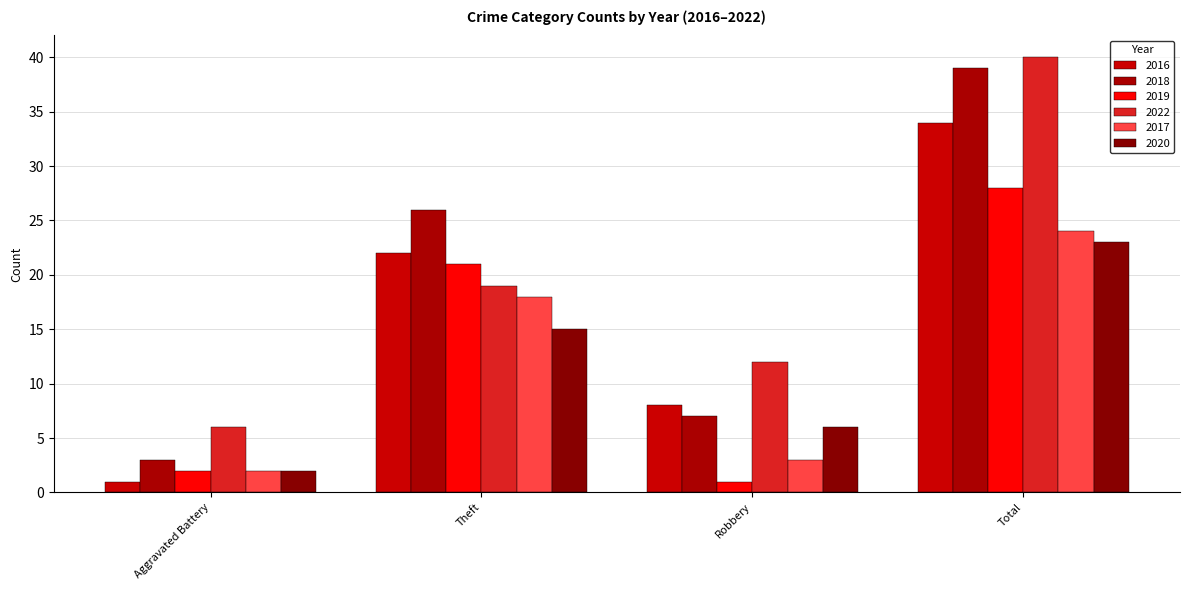

Which has a higher value, Robbery or Total?

Total